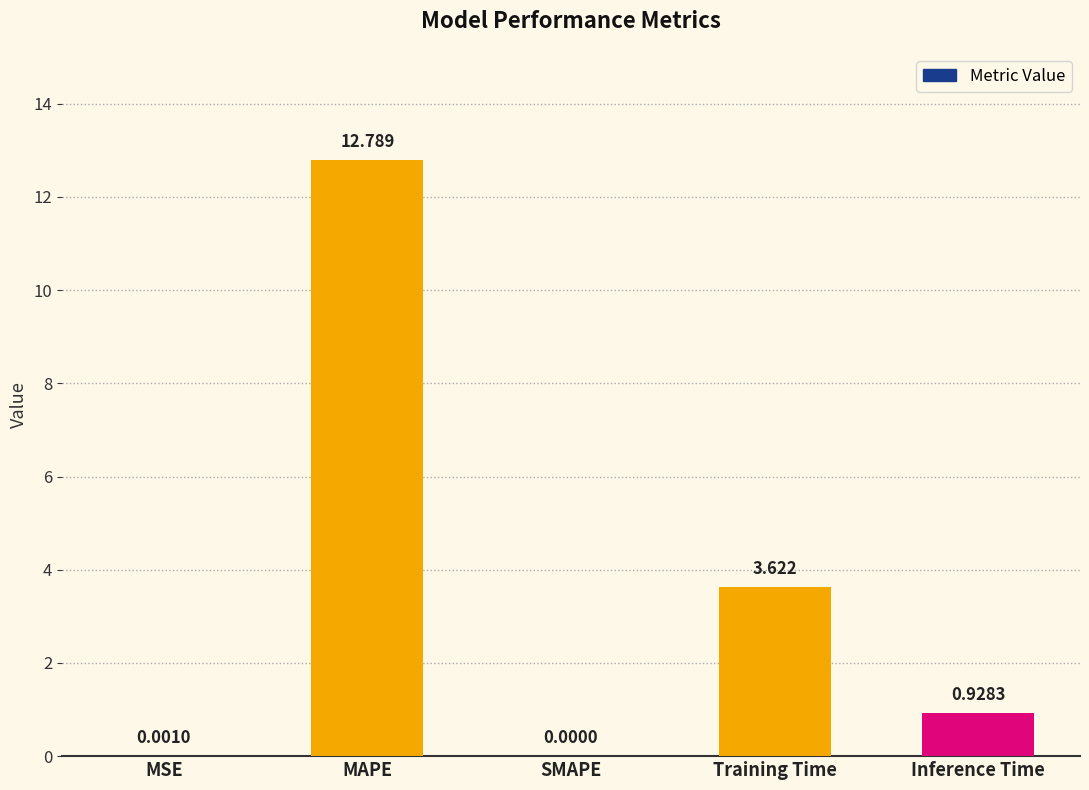

Count the number of data series in this chart.

1